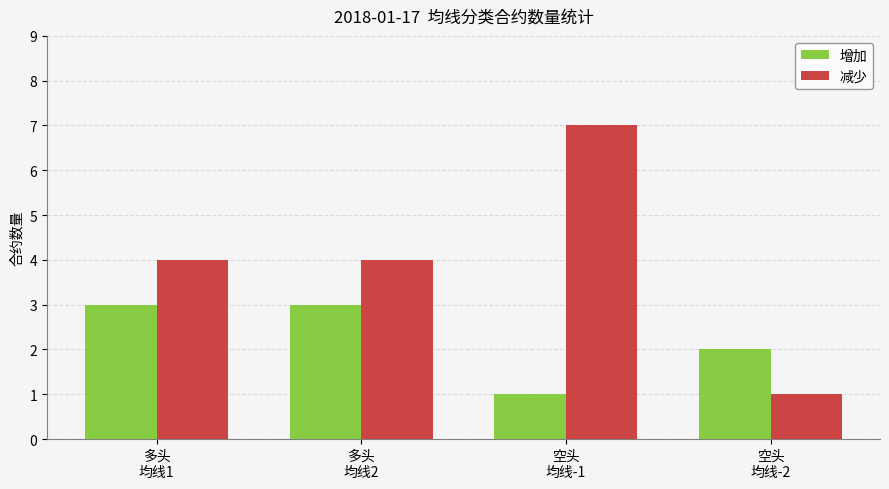

At which label does 减少 reach its minimum?

空头
均线-2